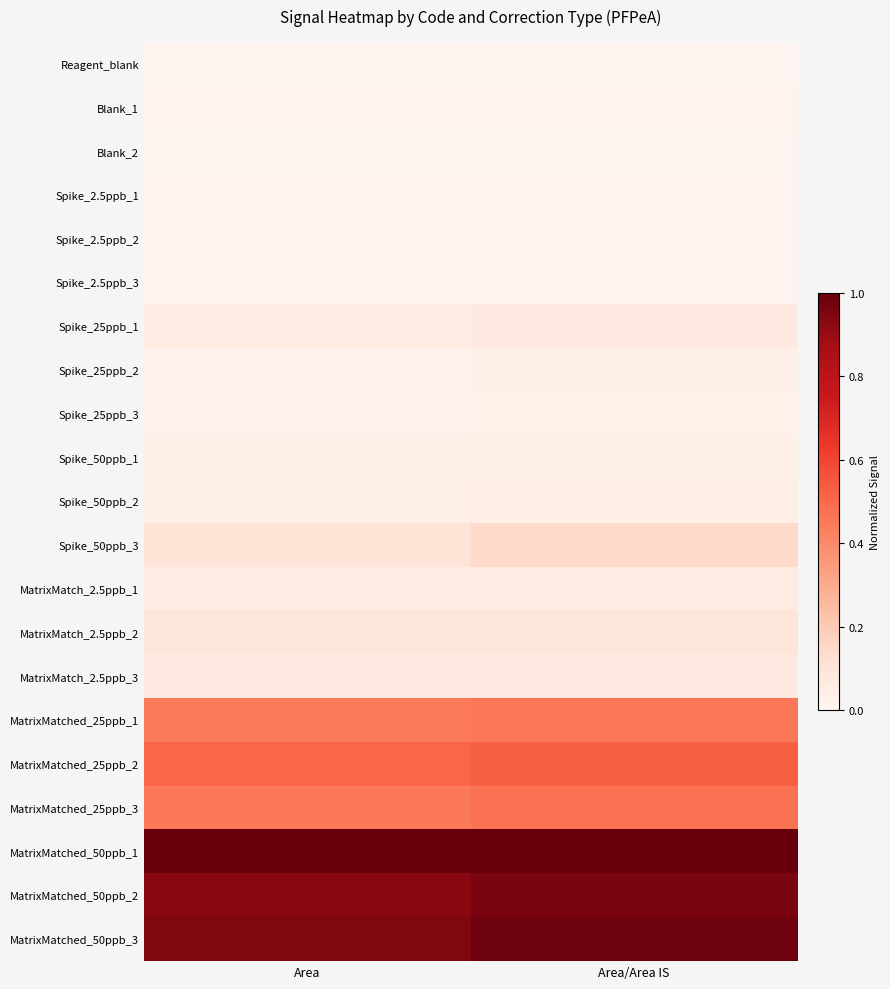

Reading left to right, what are all the values shown in this chart?

Reagent_blank: Area=0.0	Area/Area IS=0.0
Blank_1: Area=0.0	Area/Area IS=0.0
Blank_2: Area=0.0	Area/Area IS=0.0
Spike_2.5ppb_1: Area=0.0	Area/Area IS=0.0
Spike_2.5ppb_2: Area=0.0	Area/Area IS=0.0
Spike_2.5ppb_3: Area=0.0	Area/Area IS=0.0
Spike_25ppb_1: Area=0.1	Area/Area IS=0.1
Spike_25ppb_2: Area=0.0	Area/Area IS=0.0
Spike_25ppb_3: Area=0.0	Area/Area IS=0.0
Spike_50ppb_1: Area=0.0	Area/Area IS=0.0
Spike_50ppb_2: Area=0.0	Area/Area IS=0.0
Spike_50ppb_3: Area=0.1	Area/Area IS=0.1
MatrixMatch_2.5ppb_1: Area=0.1	Area/Area IS=0.1
MatrixMatch_2.5ppb_2: Area=0.1	Area/Area IS=0.1
MatrixMatch_2.5ppb_3: Area=0.1	Area/Area IS=0.1
MatrixMatched_25ppb_1: Area=0.4	Area/Area IS=0.5
MatrixMatched_25ppb_2: Area=0.5	Area/Area IS=0.5
MatrixMatched_25ppb_3: Area=0.5	Area/Area IS=0.5
MatrixMatched_50ppb_1: Area=1.0	Area/Area IS=1.0
MatrixMatched_50ppb_2: Area=0.9	Area/Area IS=1.0
MatrixMatched_50ppb_3: Area=0.9	Area/Area IS=1.0